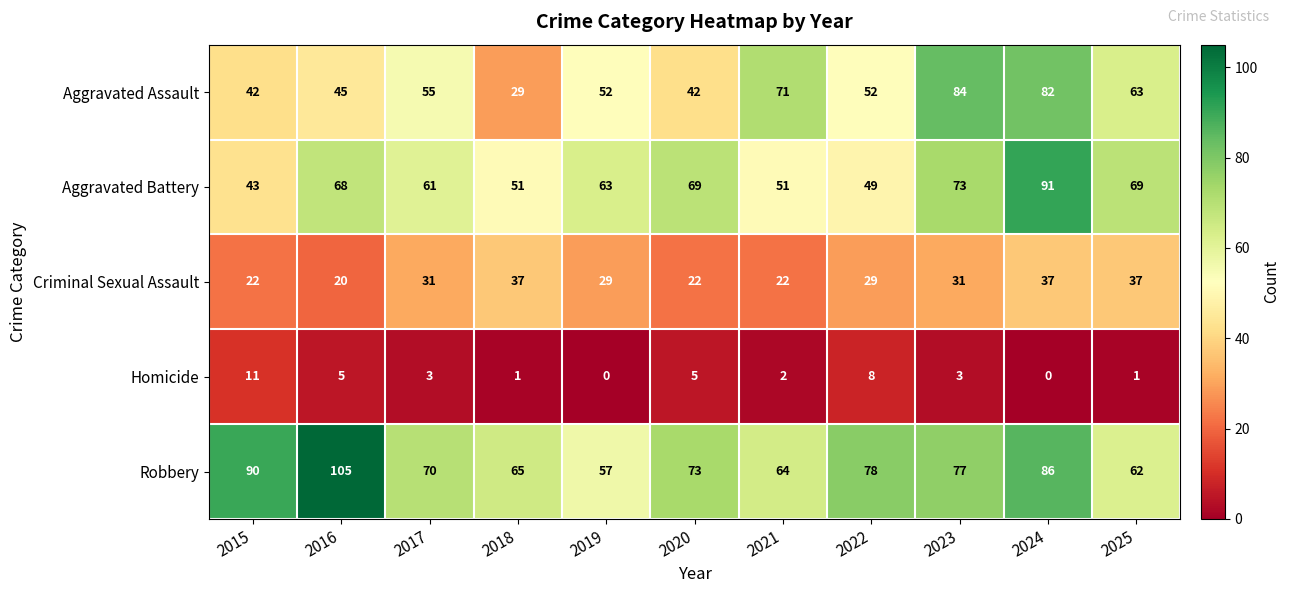

What is the maximum value shown in the chart?

105